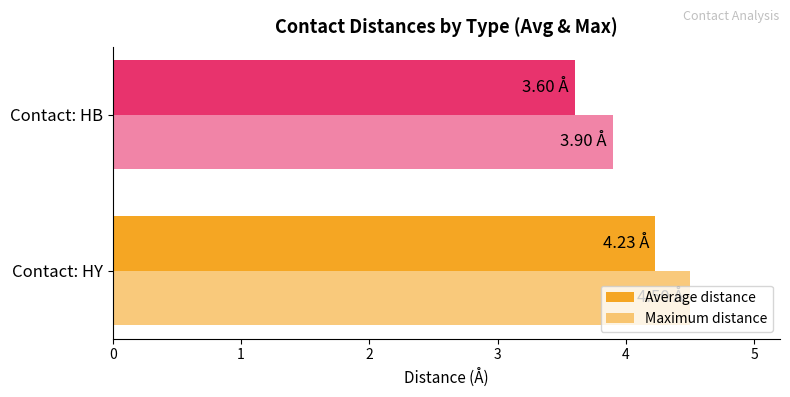

What is the value of the Maximum distance bar at the 2nd from the left?

3.9